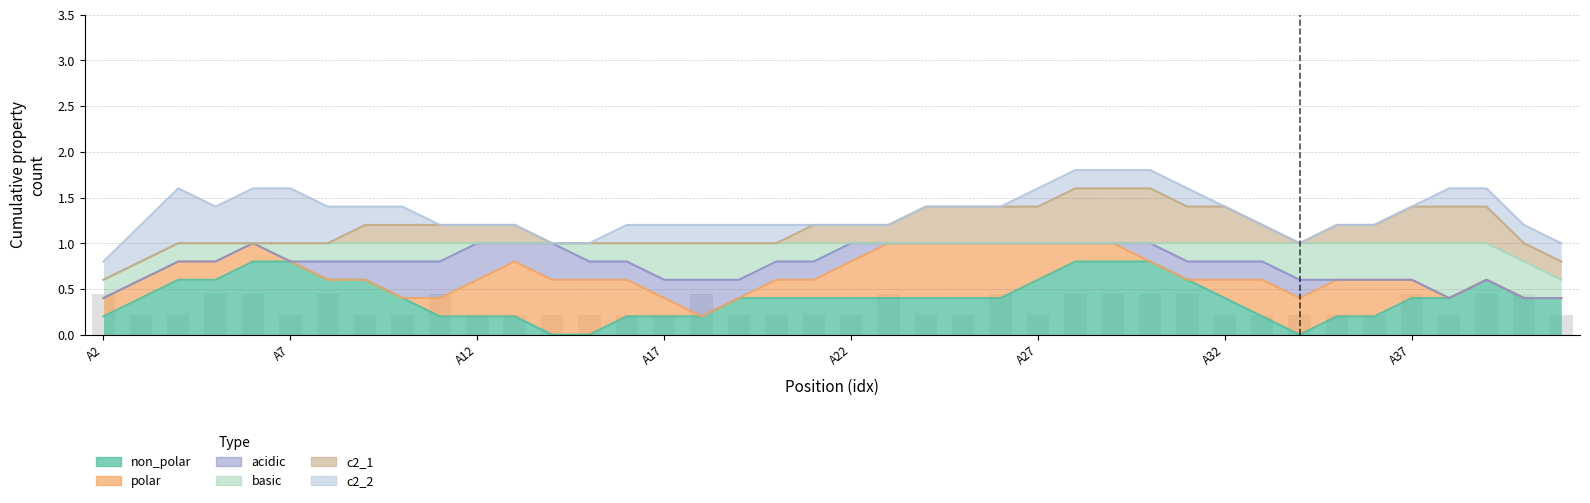

What is the sum of the c2_2 values at A8 and A7?

1